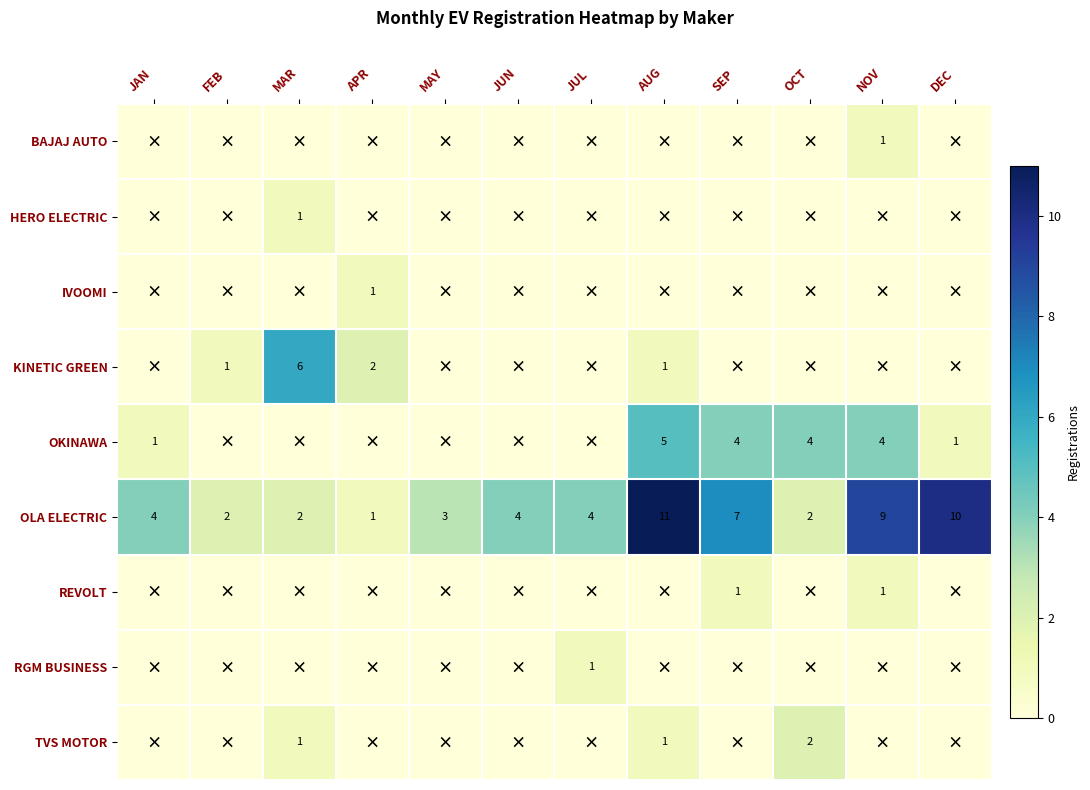

What is the maximum value shown in the chart?

11